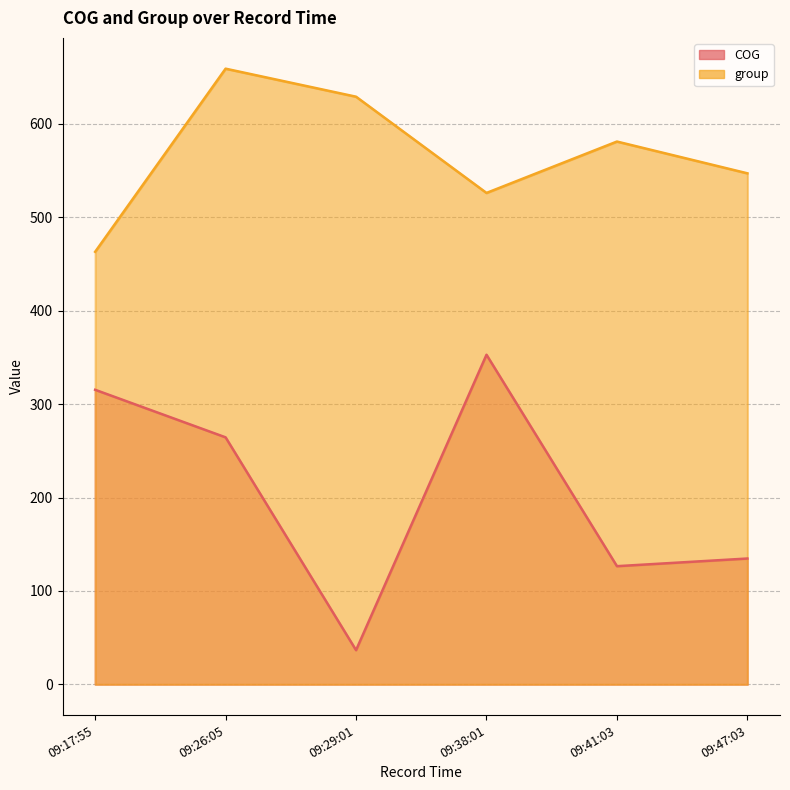

Does the chart have visible grid lines?

Yes